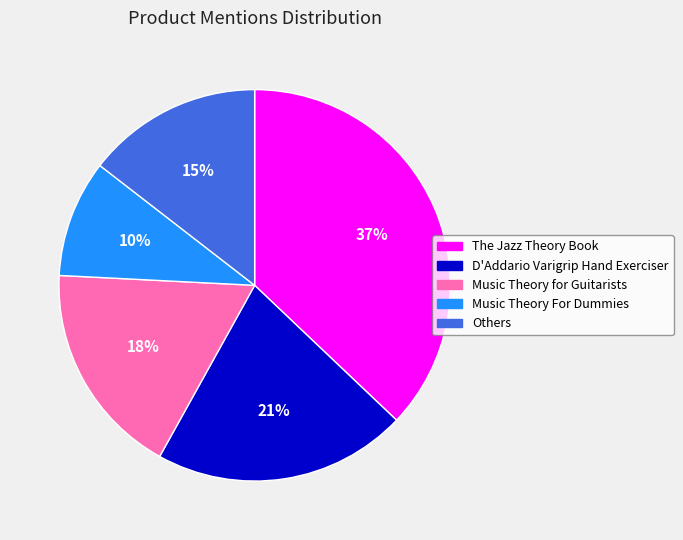

What percentage is the Music Theory For Dummies slice, to the nearest percent?

10%